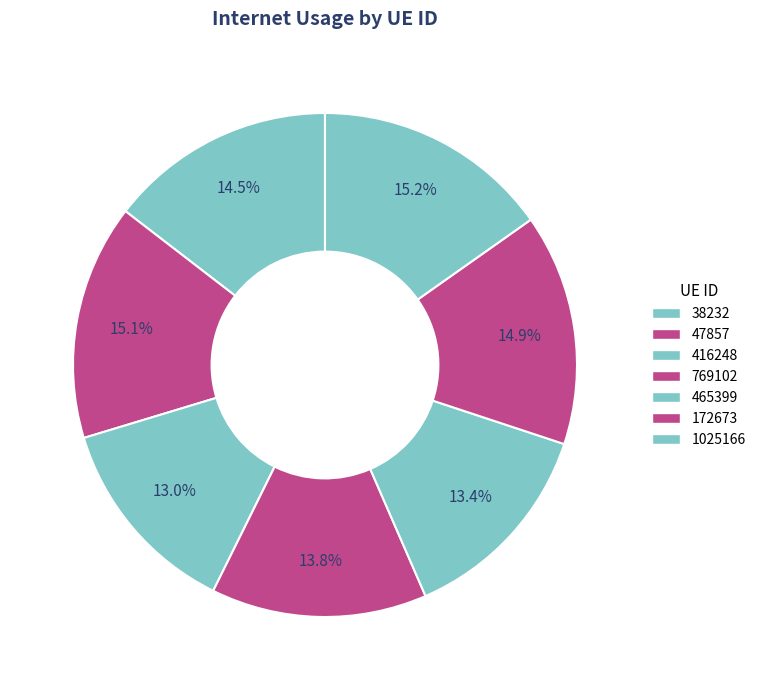

Which slice is the smallest?

416248